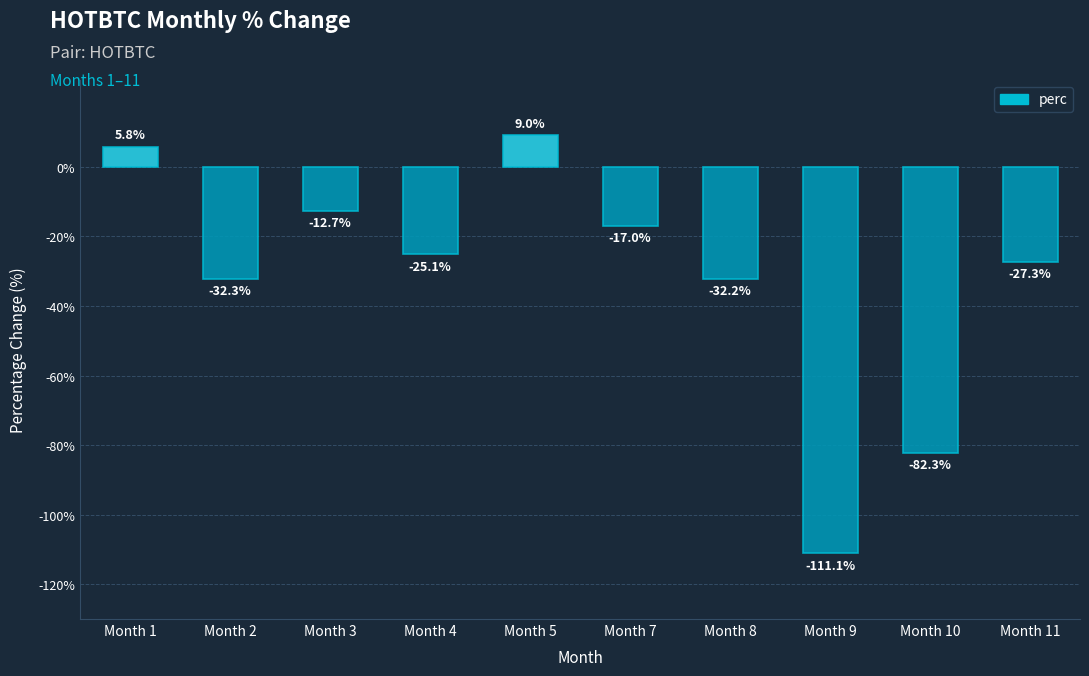

Reading right to left, list all the values displayed in this chart.

Month 11=-27.3	Month 10=-82.3	Month 9=-111.1	Month 8=-32.2	Month 7=-17.0	Month 5=9.0	Month 4=-25.1	Month 3=-12.7	Month 2=-32.3	Month 1=5.8